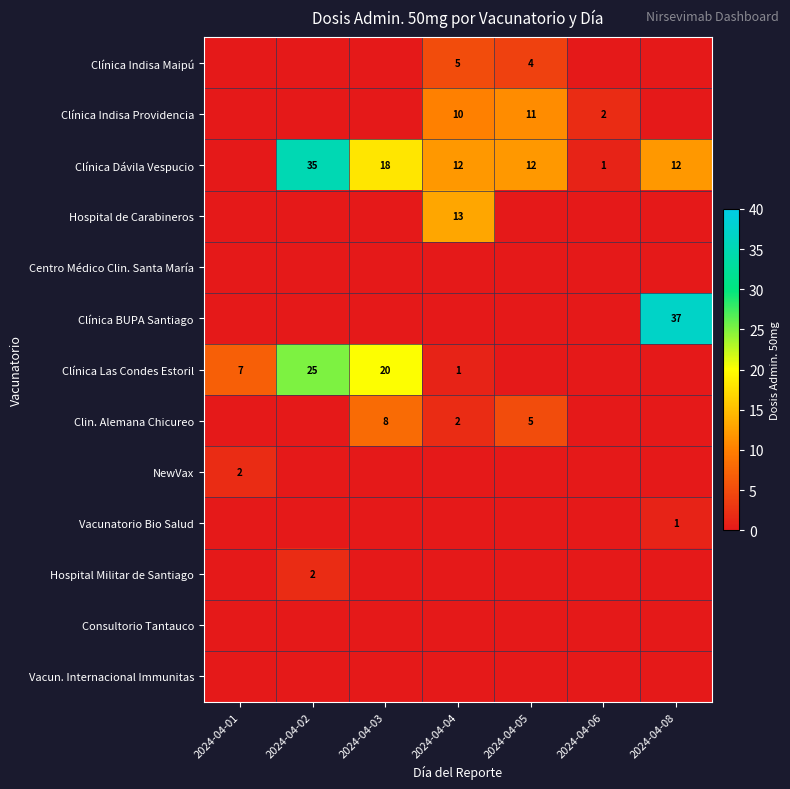

True or false: Clin. Alemana Chicureo has a value of 5 at 2024-04-05.

True